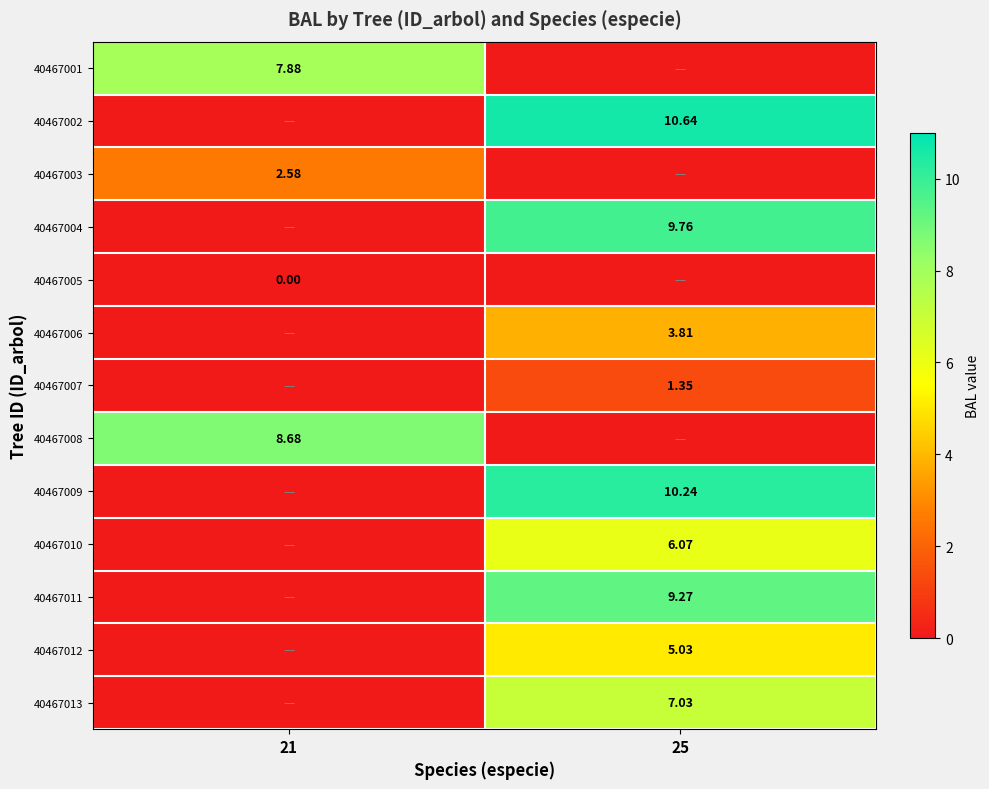

At which label does 40467013 reach its minimum?

21